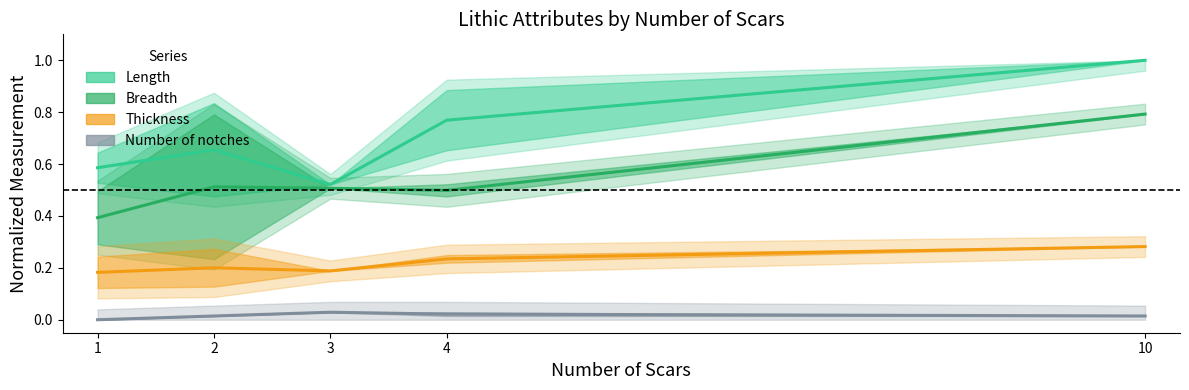

True or false: Number of notches and Thickness cross at least once.

False